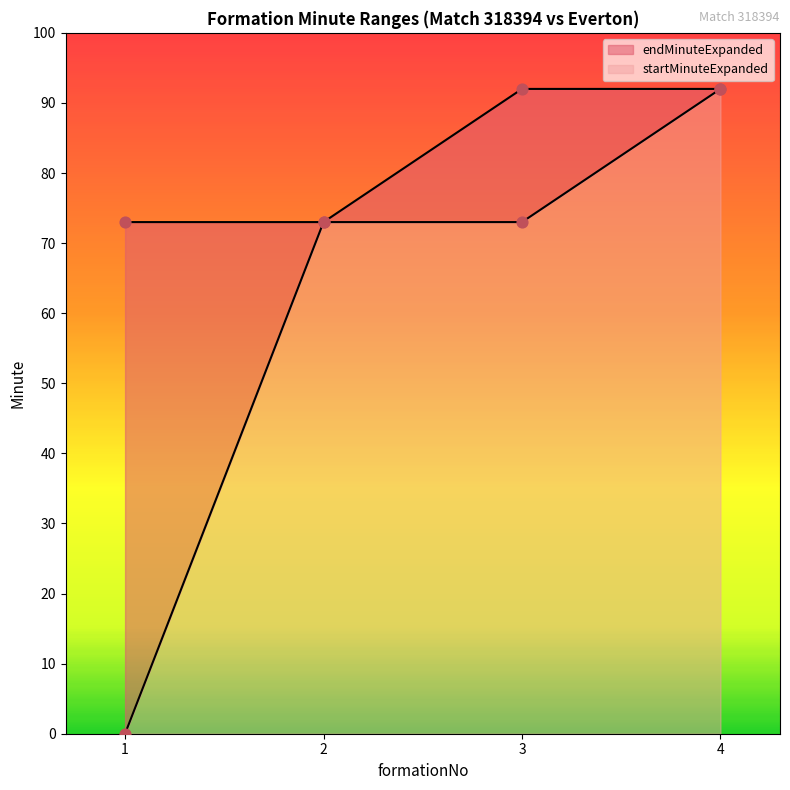

Which series has the widest spread of Y values?

startMinuteExpanded